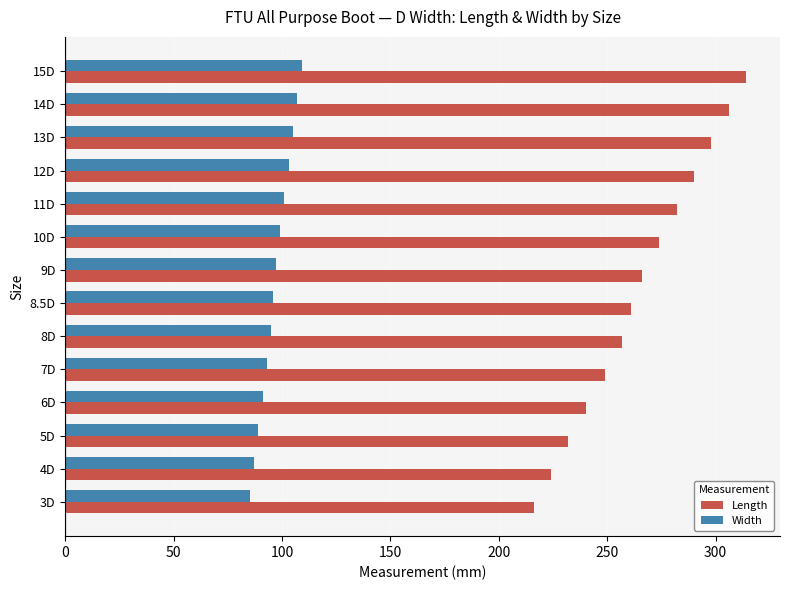

What is the total value across all series at 5D?

321